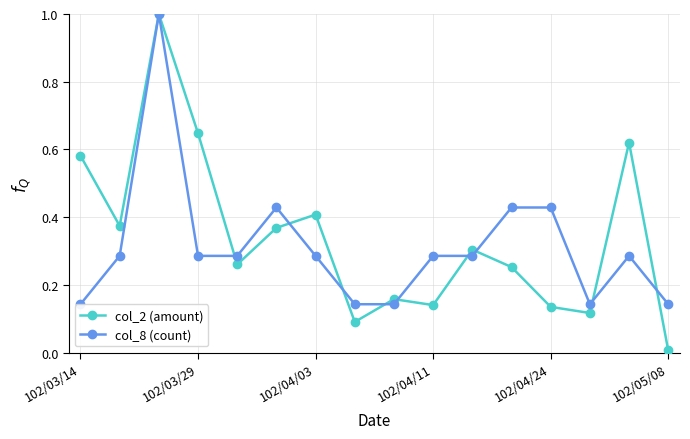

The col_2 (amount) series shows 0.0 at 7. True or false?

False